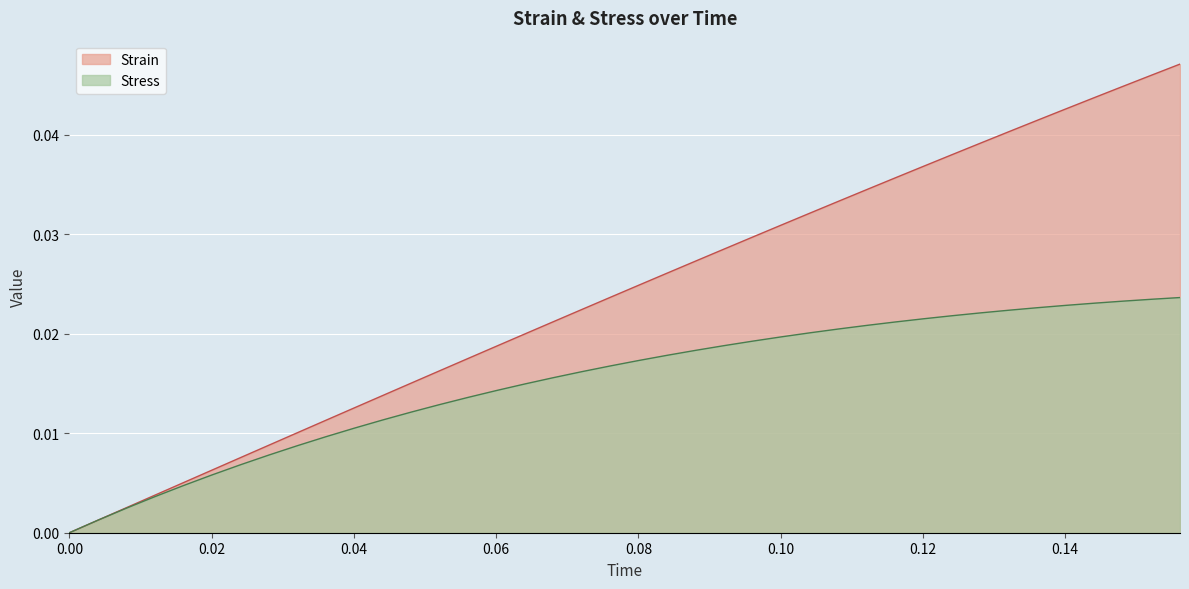

Which series has the largest total across all categories?

Strain